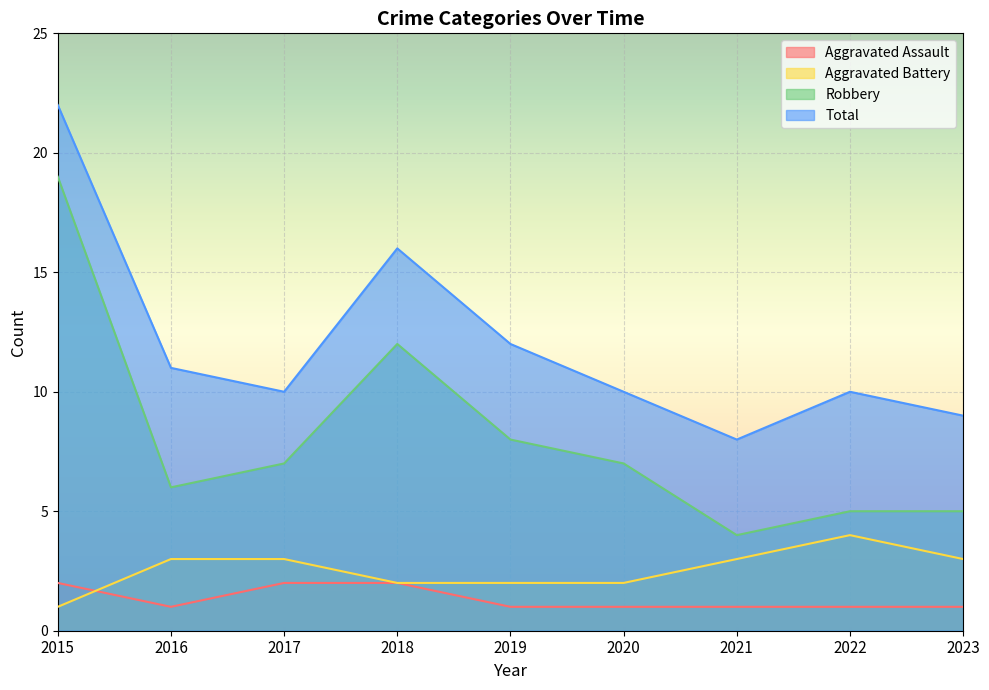

What is the value of the Total point at the 4th from the left?

16